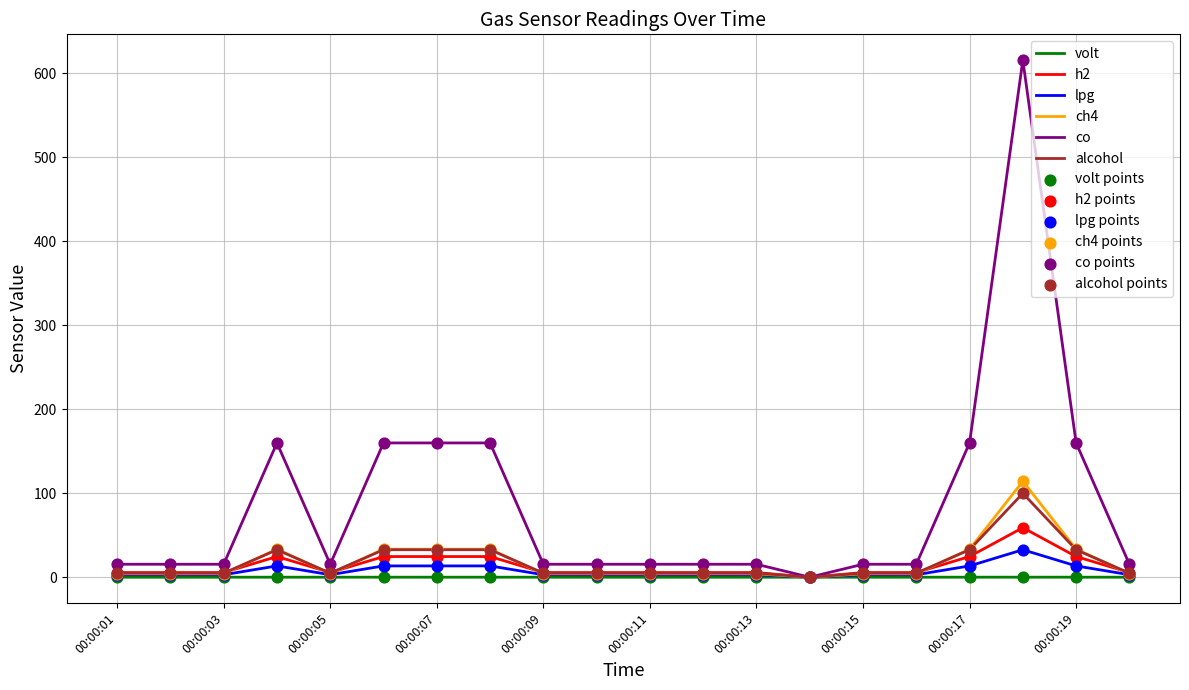

Which series has the widest spread of values?

co